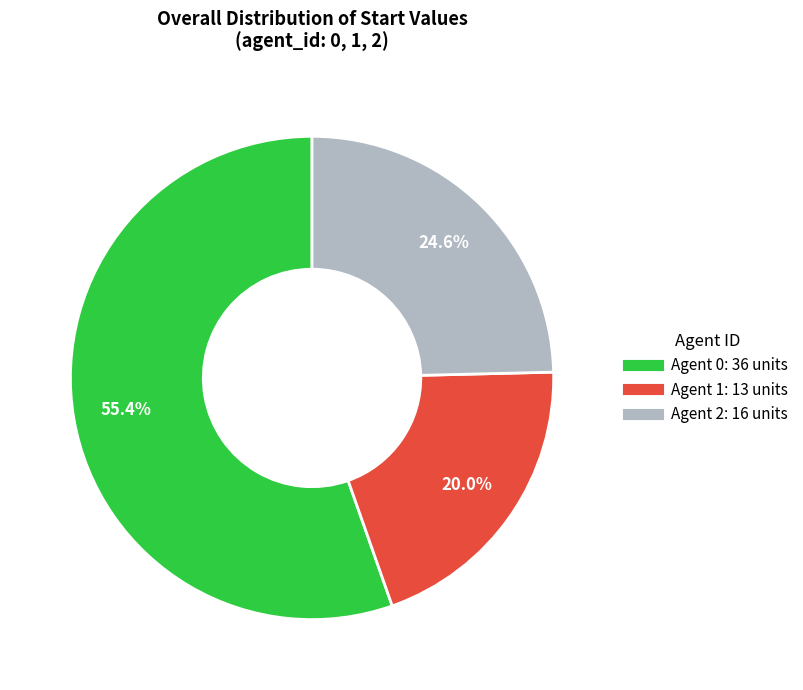

Does any single category account for the majority?

Yes